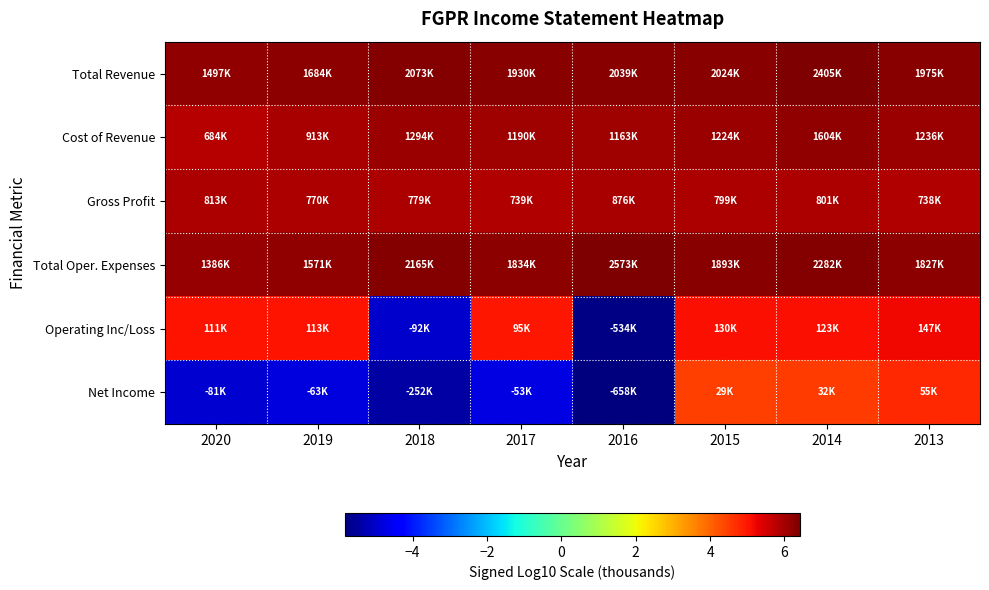

Reading right to left, transcribe all the data shown in this chart.

Total Revenue: 2013=6.3	2014=6.4	2015=6.3	2016=6.3	2017=6.3	2018=6.3	2019=6.2	2020=6.2
Cost of Revenue: 2013=6.1	2014=6.2	2015=6.1	2016=6.1	2017=6.1	2018=6.1	2019=6.0	2020=5.8
Gross Profit: 2013=5.9	2014=5.9	2015=5.9	2016=5.9	2017=5.9	2018=5.9	2019=5.9	2020=5.9
Total Oper. Expenses: 2013=6.3	2014=6.4	2015=6.3	2016=6.4	2017=6.3	2018=6.3	2019=6.2	2020=6.1
Operating Inc/Loss: 2013=5.2	2014=5.1	2015=5.1	2016=-5.7	2017=5.0	2018=-5.0	2019=5.1	2020=5.0
Net Income: 2013=4.7	2014=4.5	2015=4.5	2016=-5.8	2017=-4.7	2018=-5.4	2019=-4.8	2020=-4.9